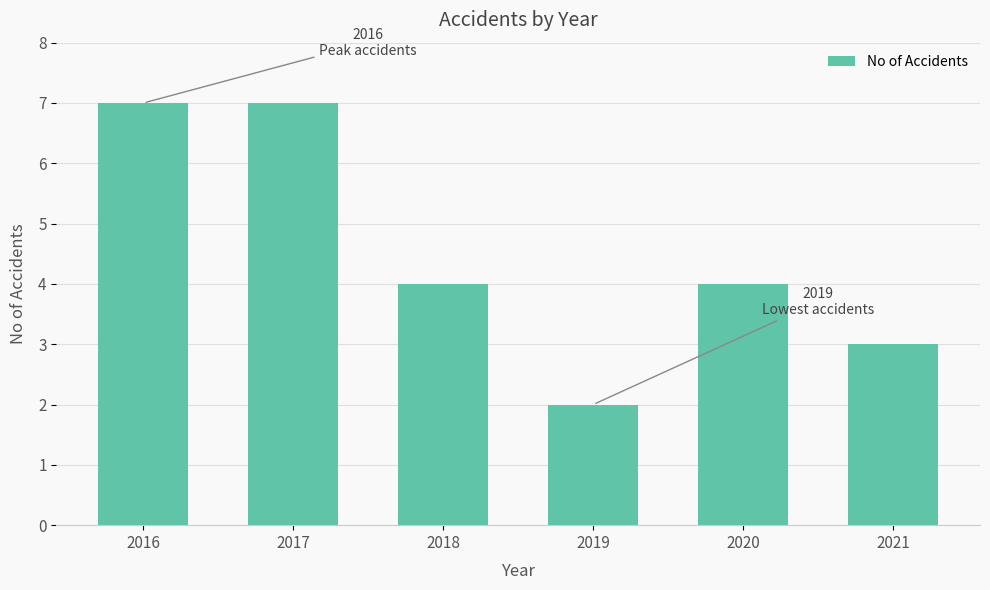

What is the difference between the second highest and minimum values?

5